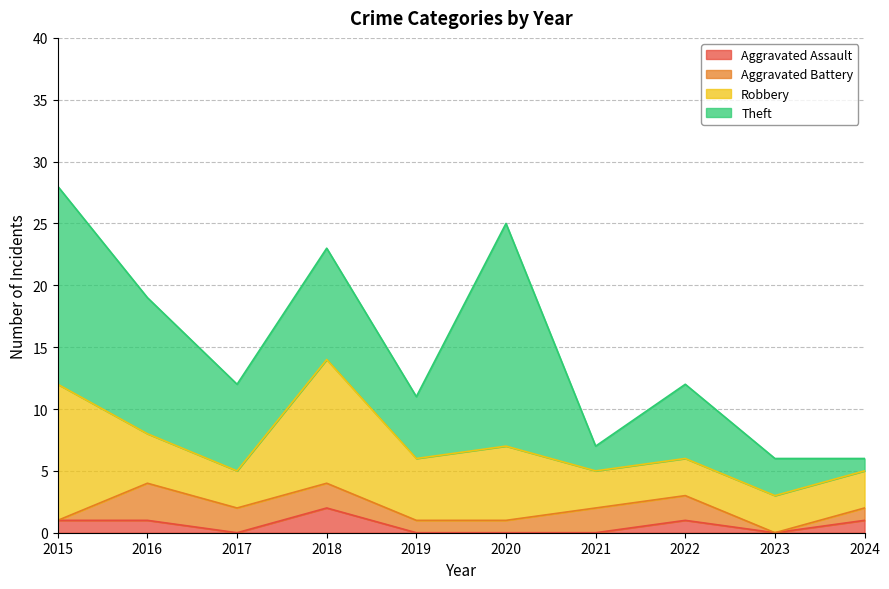

True or false: Robbery has more than 2 interior local peaks.

False